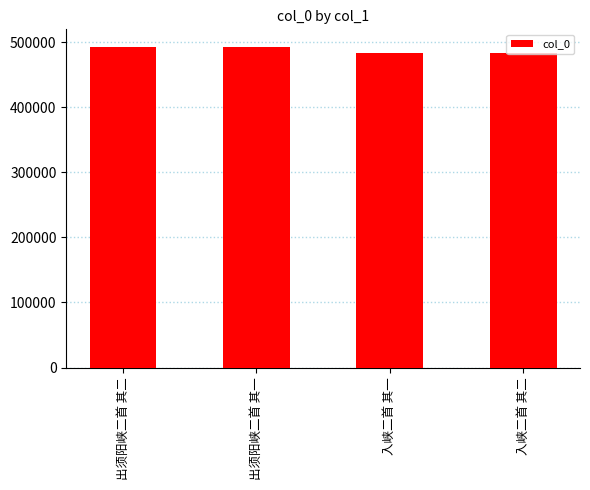

Is it true that the value at 出须阳峡二首 其一 is 697280?

False